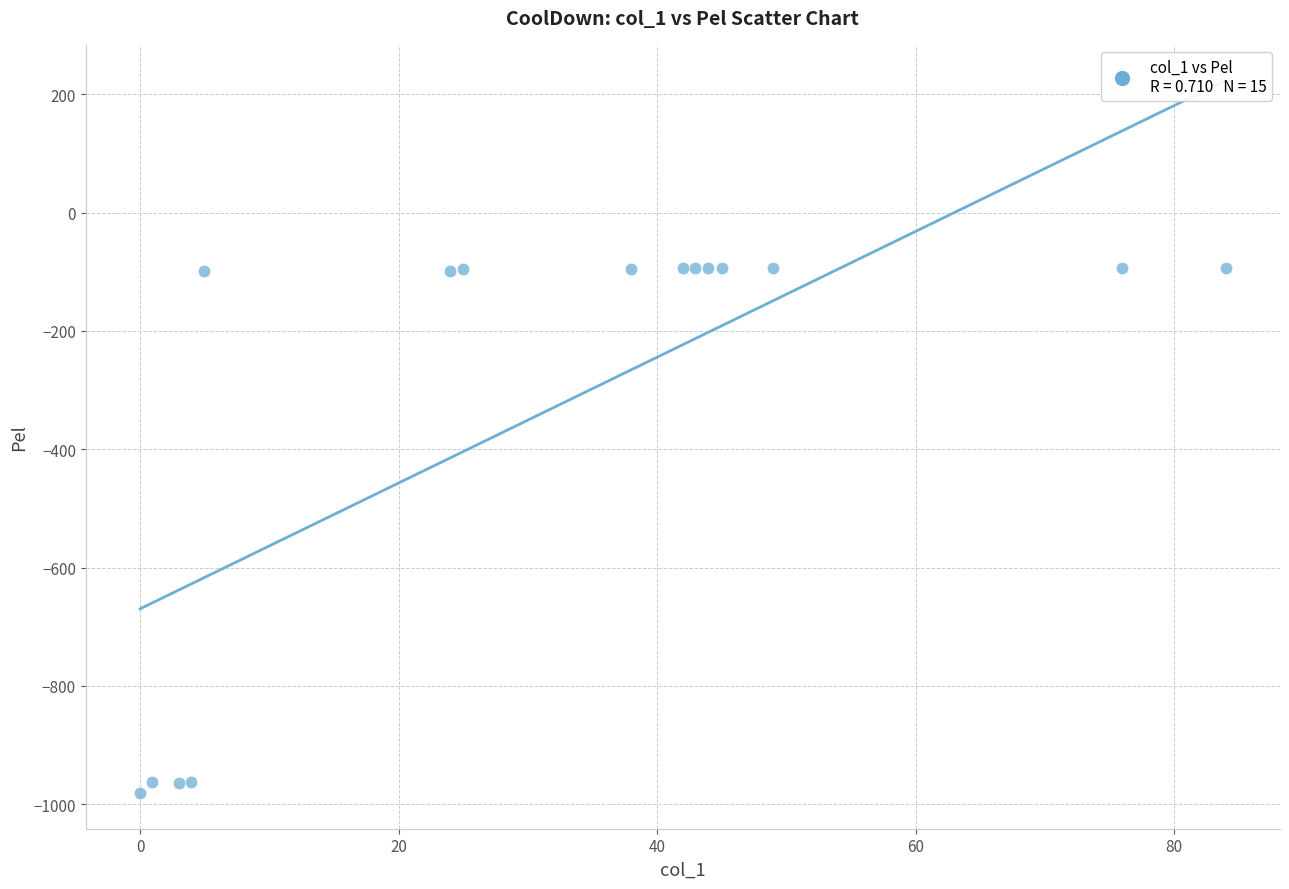

What is the range of Y values (max minus min)?

888.3